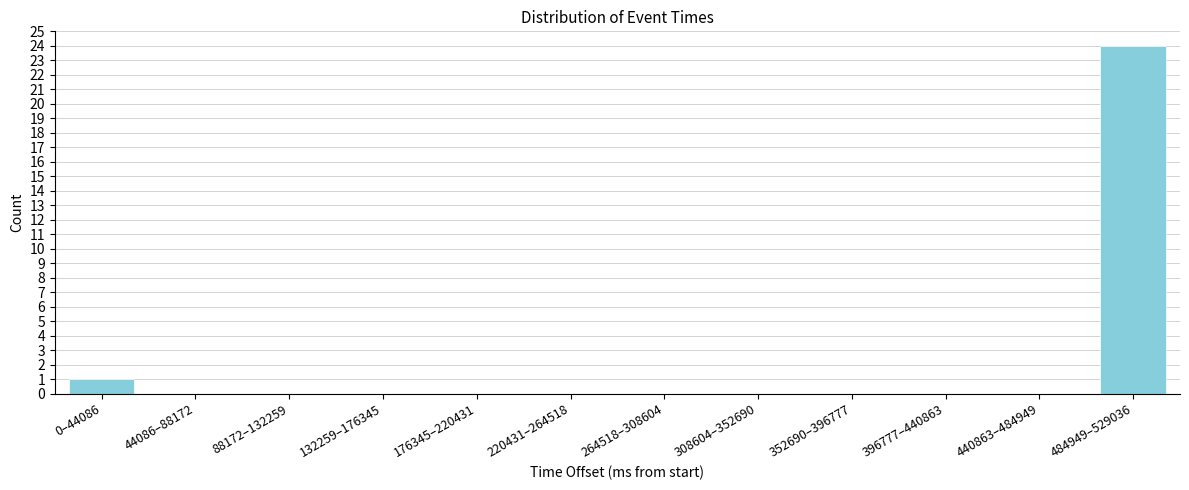

Reading left to right, list all the values displayed in this chart.

0–44086=1	44086–88172=0	88172–132259=0	132259–176345=0	176345–220431=0	220431–264518=0	264518–308604=0	308604–352690=0	352690–396777=0	396777–440863=0	440863–484949=0	484949–529036=24